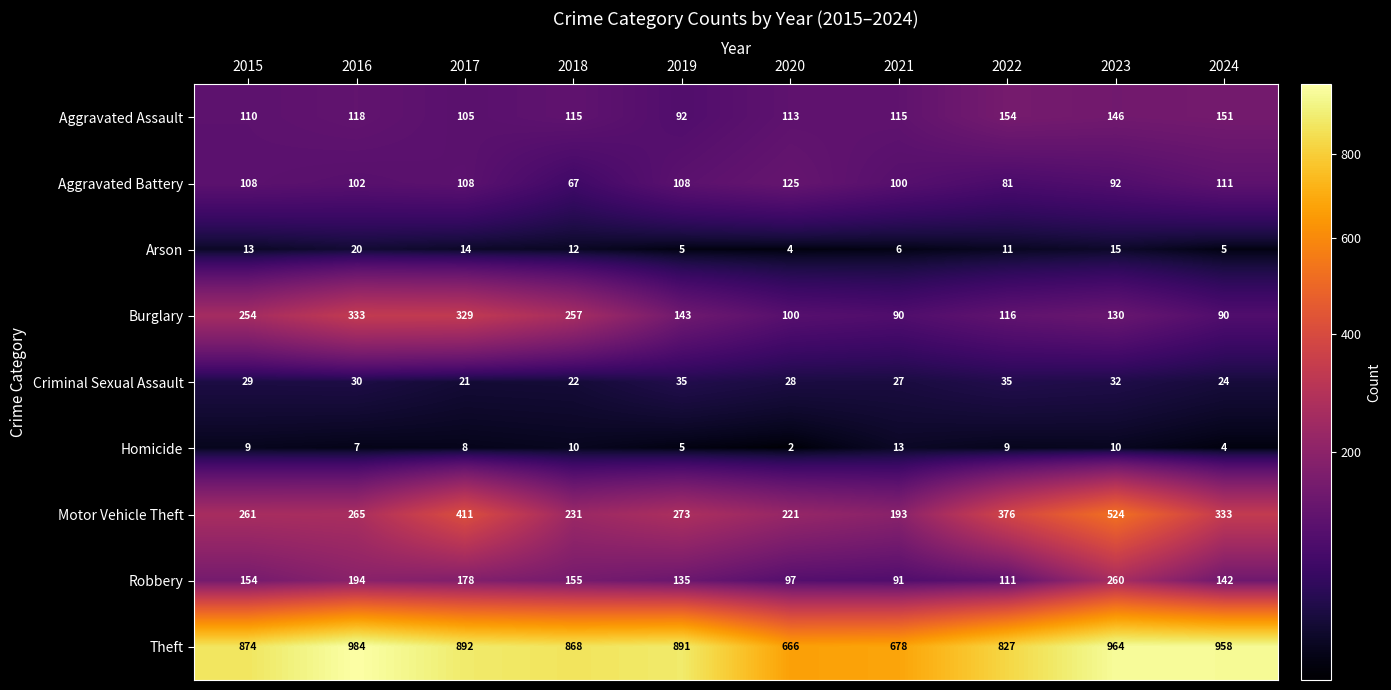

How many Criminal Sexual Assault values are between 24 and 32?

6